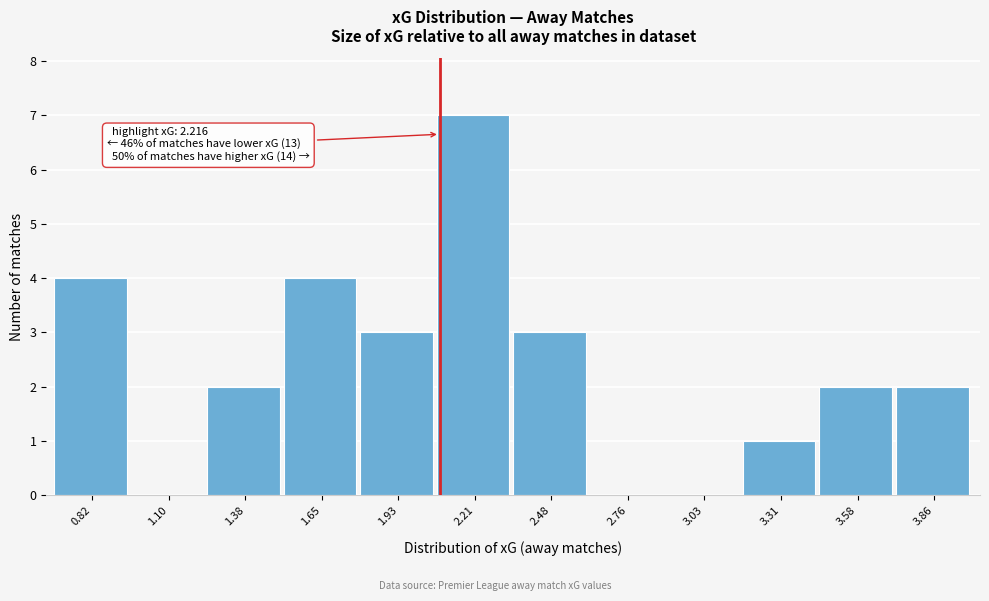

Reading left to right, extract all data points from this chart.

0.82=4	1.10=0	1.38=2	1.65=4	1.93=3	2.21=7	2.48=3	2.76=0	3.03=0	3.31=1	3.58=2	3.86=2